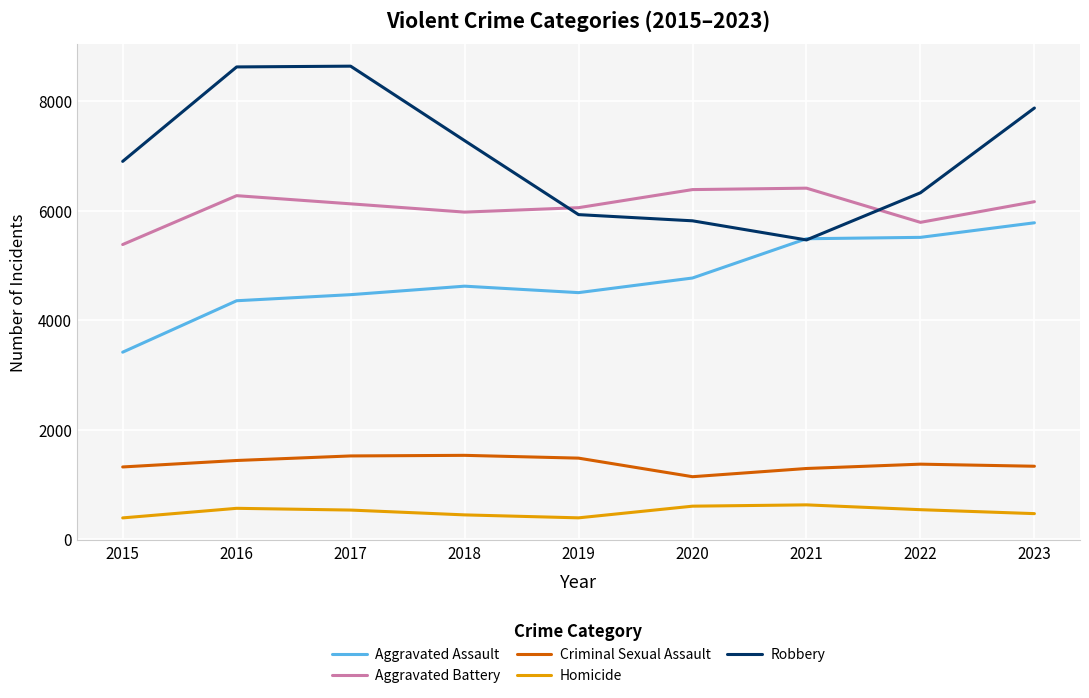

Which series has the largest total across all categories?

Robbery